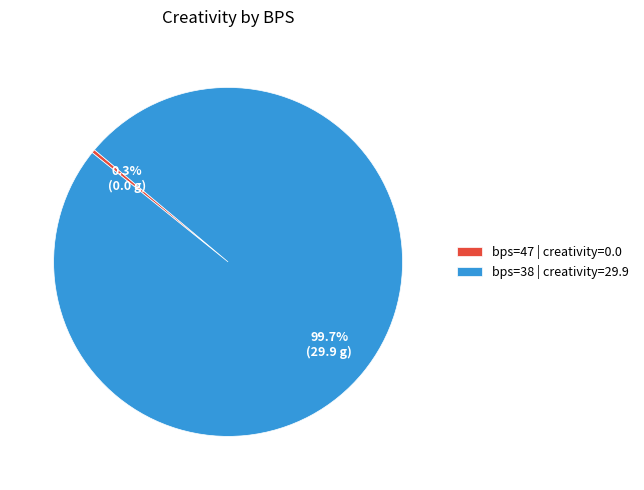

Rank the categories by value from lowest to highest.

bps=47 | creativity=0.0, bps=38 | creativity=29.9